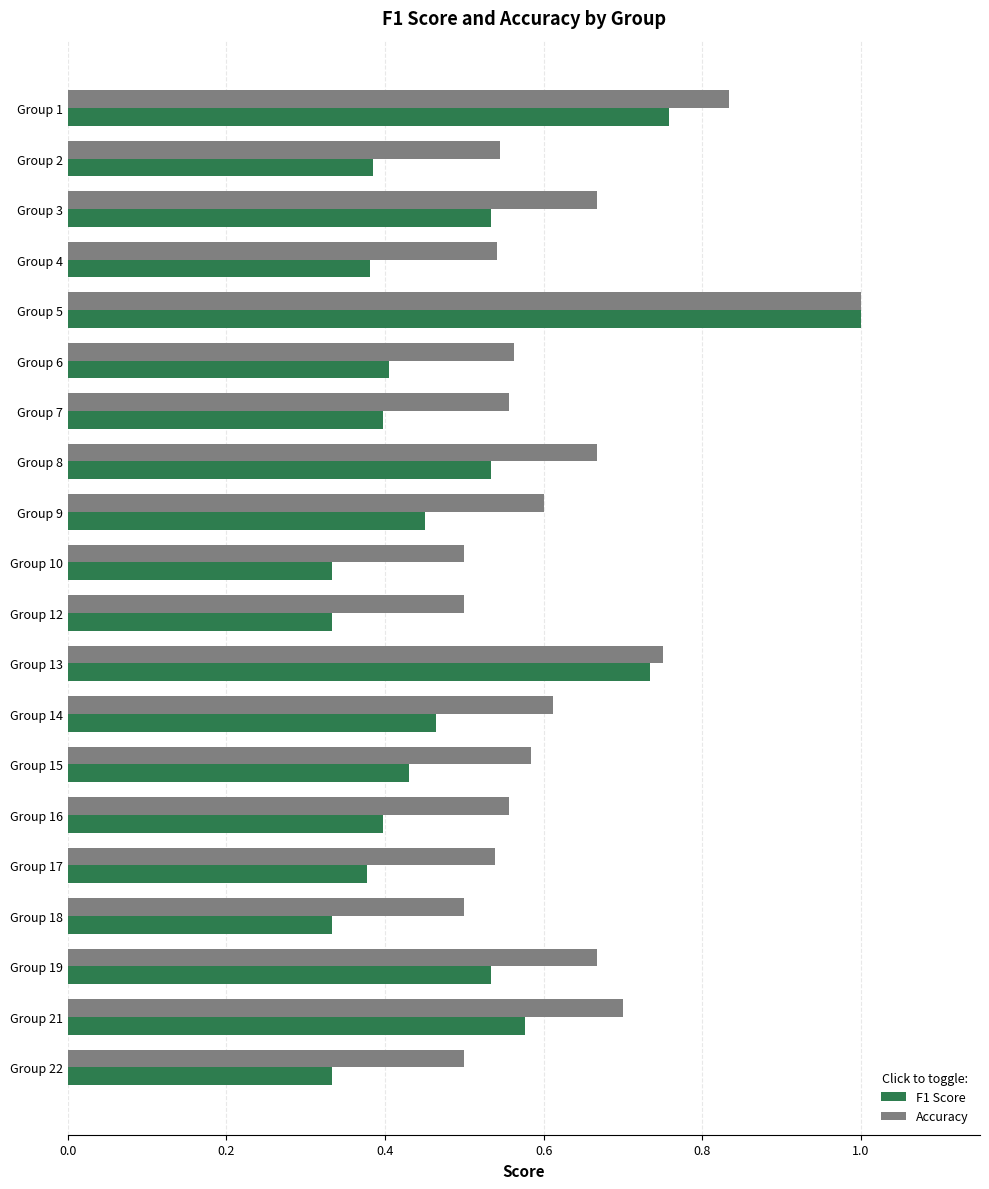

The value of Accuracy at Group 9 is 0.9. True or false?

False